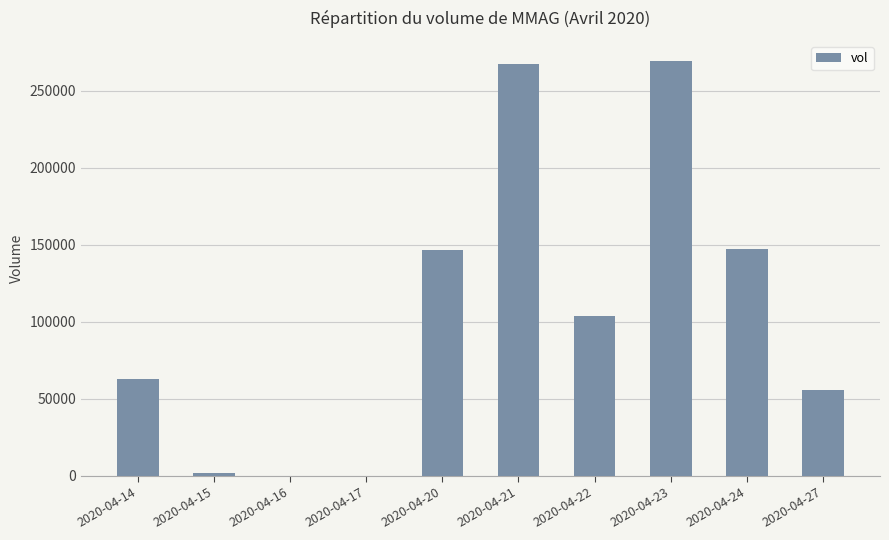

Are the bars horizontal?

No